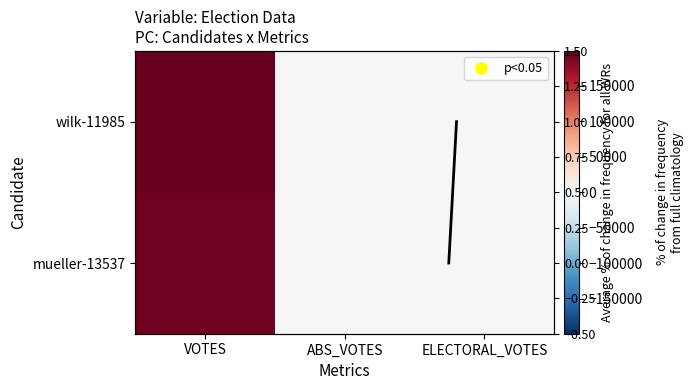

Where is wilk-11985 nearest to the value 99671?

VOTES